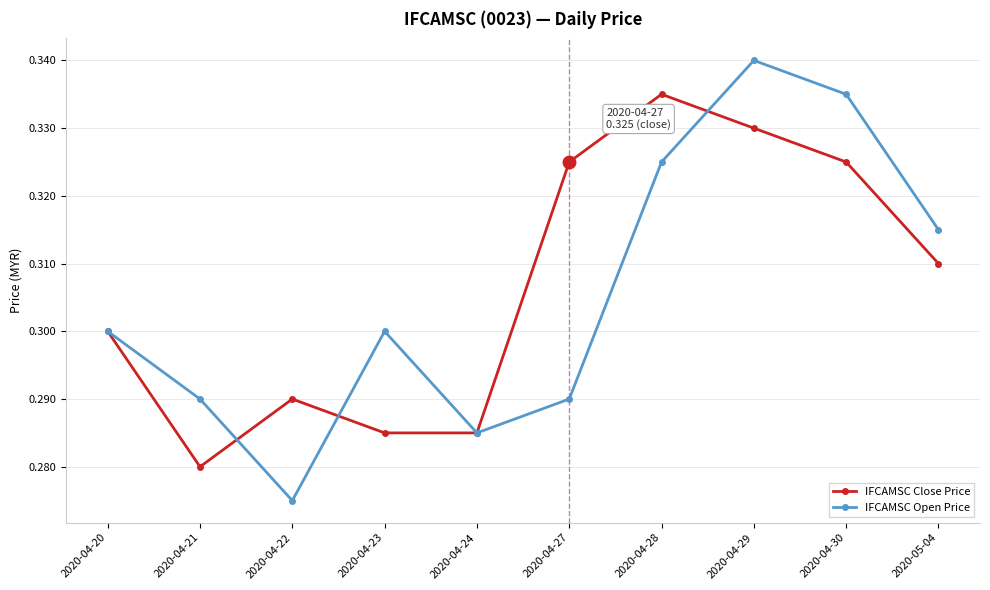

Which category has the lowest value in the IFCAMSC Close Price series?

2020-04-21